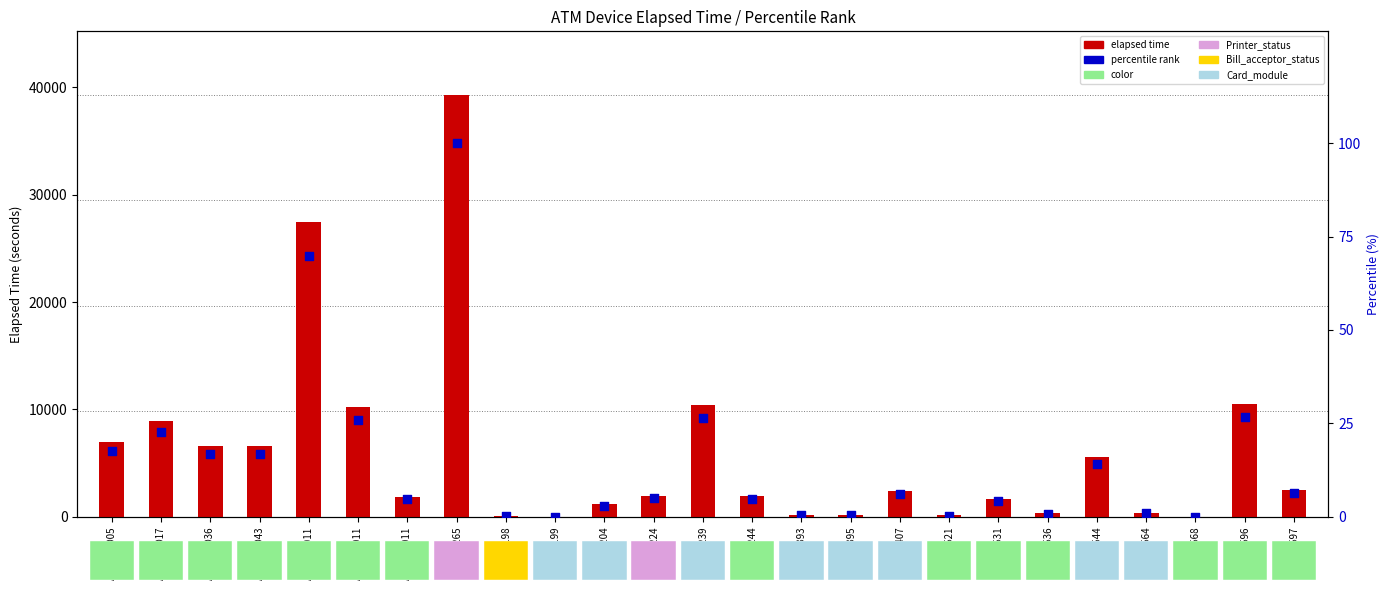

At how many categories does at least one series exceed 5357?

10